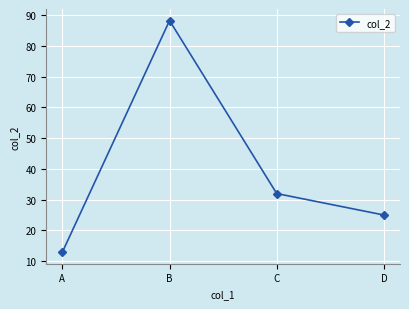

Is it true that the value at D is 25.0?

True